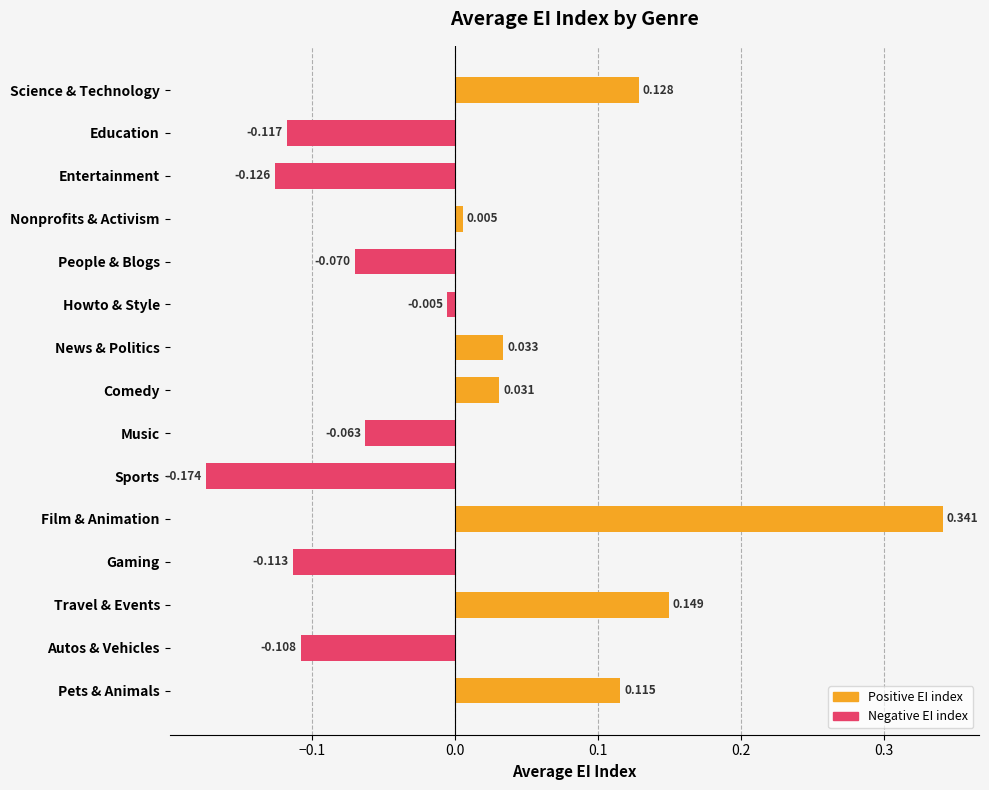

Between Comedy and Pets & Animals, which is larger?

Pets & Animals